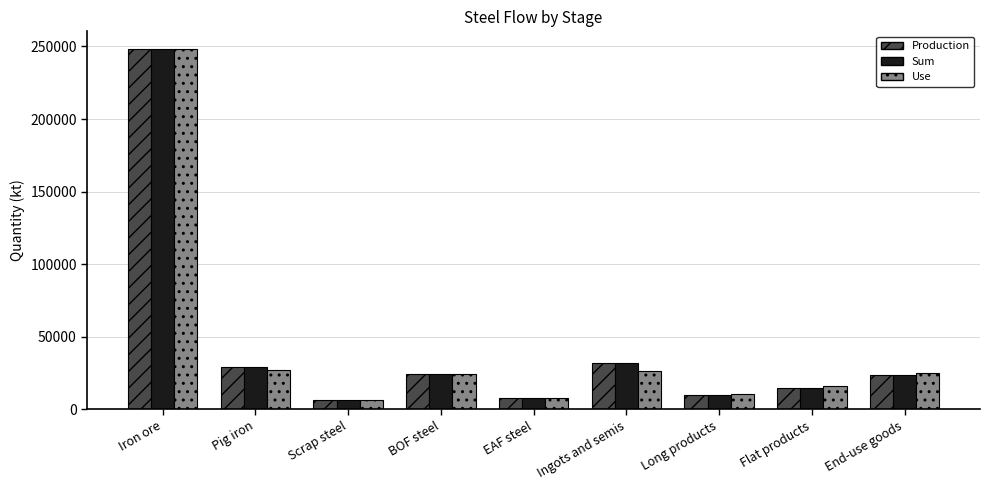

What are all the series names shown in the legend?

Production, Sum, Use